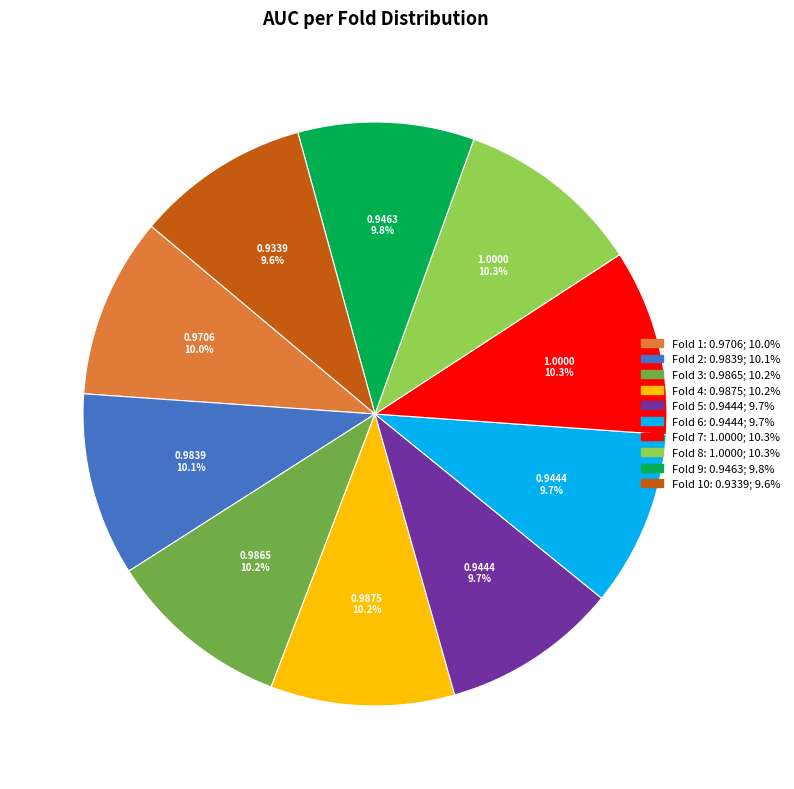

Is there a majority slice in this chart?

No